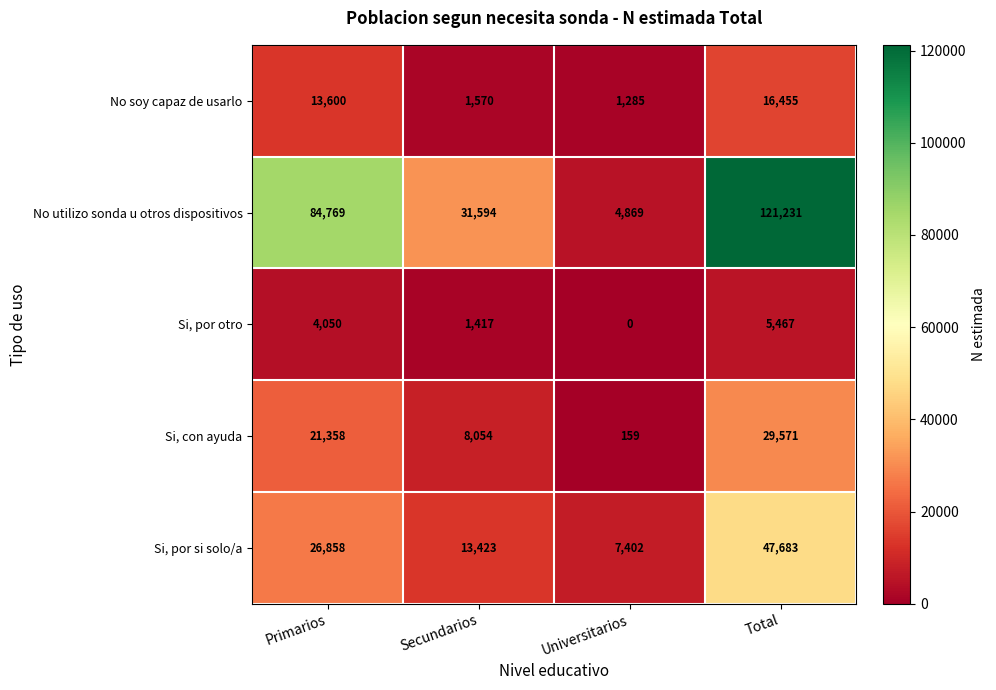

Which series has the widest spread of values?

No utilizo sonda u otros dispositivos